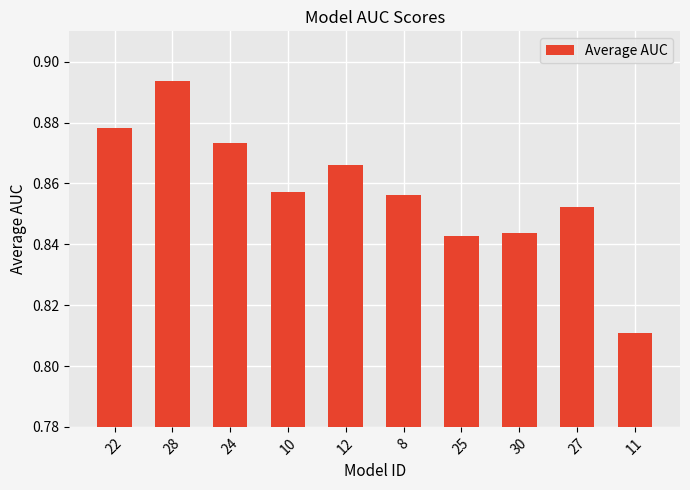

At which label is the value closest to 0?

11